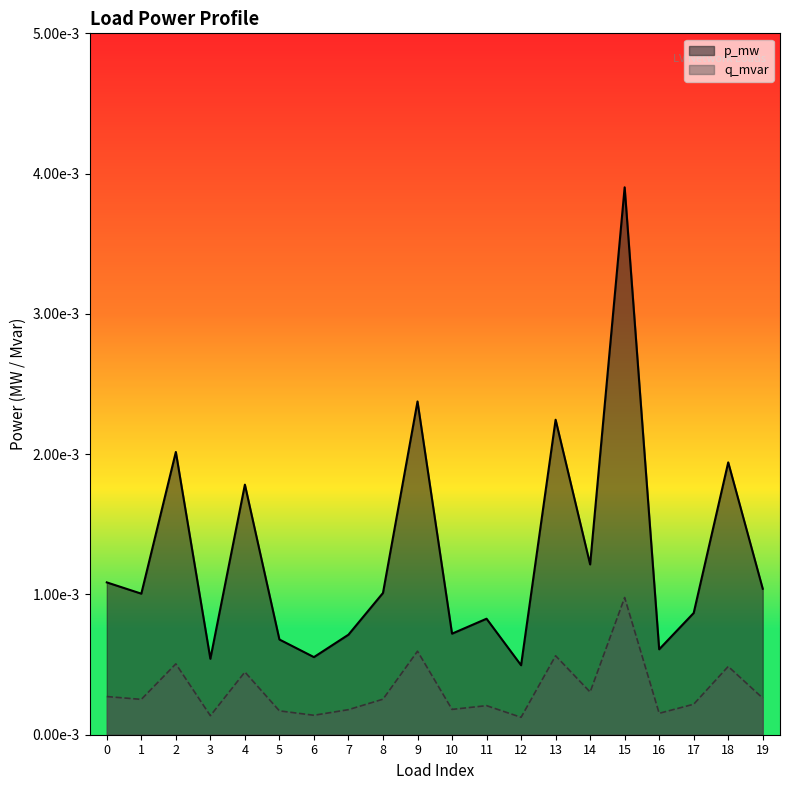

True or false: p_mw and q_mvar intersect in this chart.

False